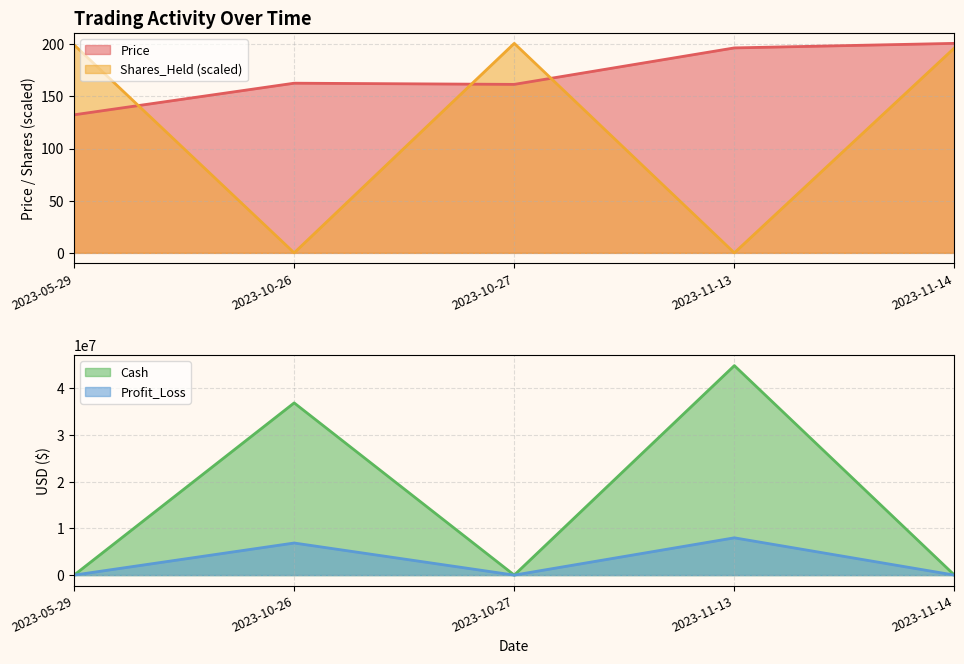

What is the label of the 1st point from the right?

2023-11-14